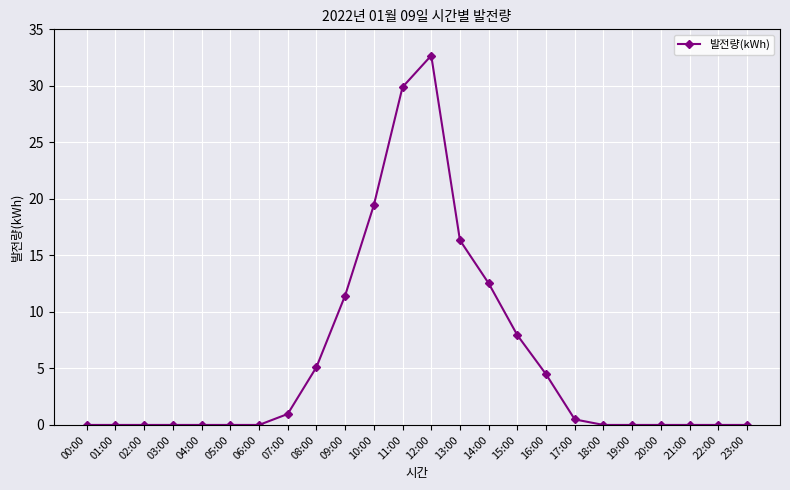

The value at 22:00 is 0.0. True or false?

True